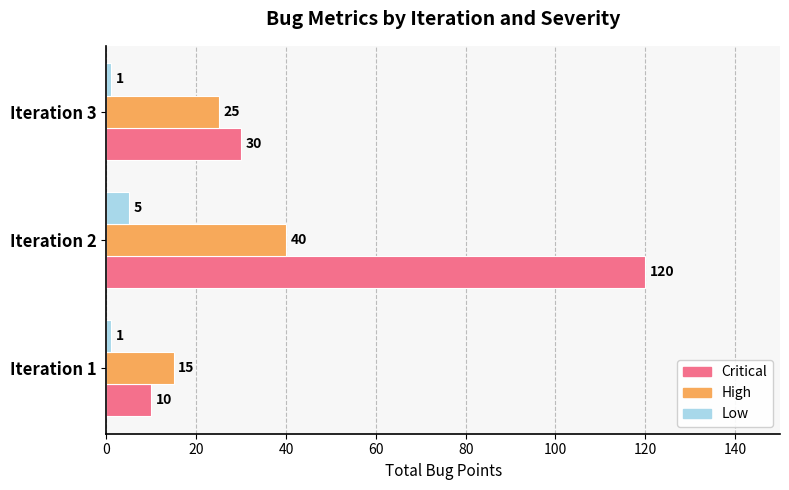

What is the sum of the High values at Iteration 1 and Iteration 2?

55